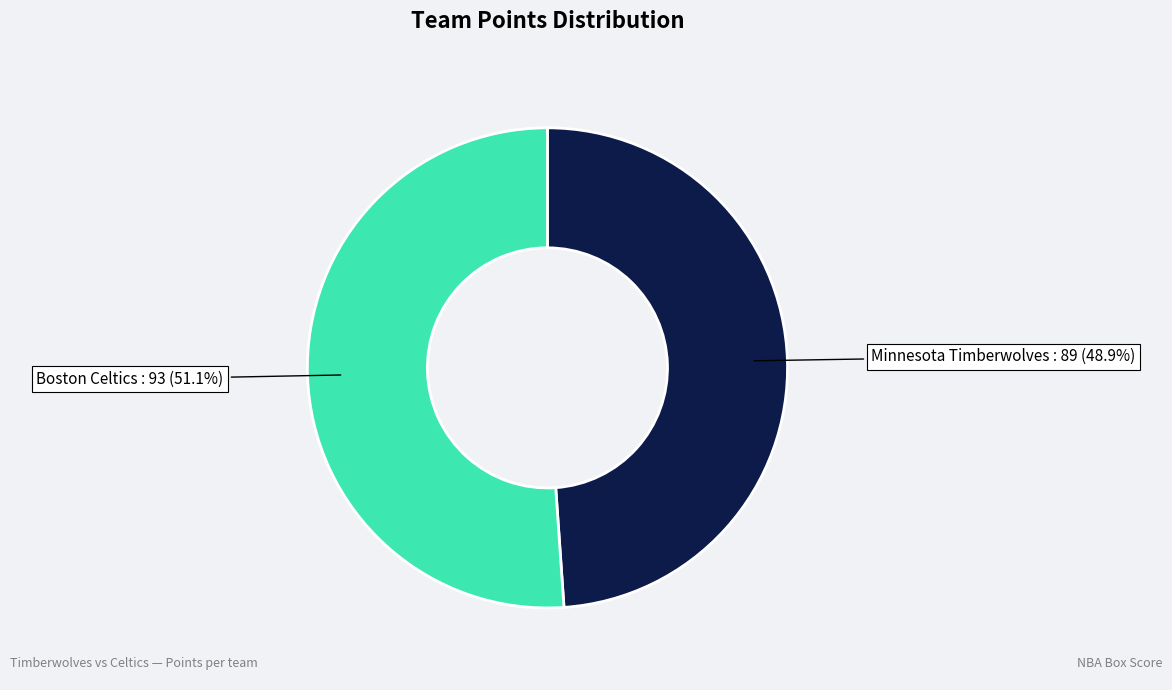

Does any single category account for the majority?

Yes